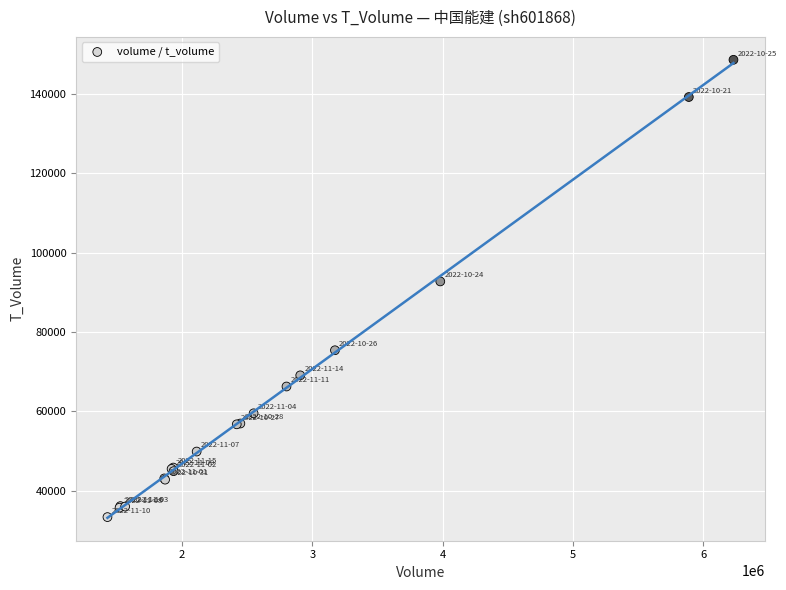

What Y value in the scatter plot is closest to 90995?

92765